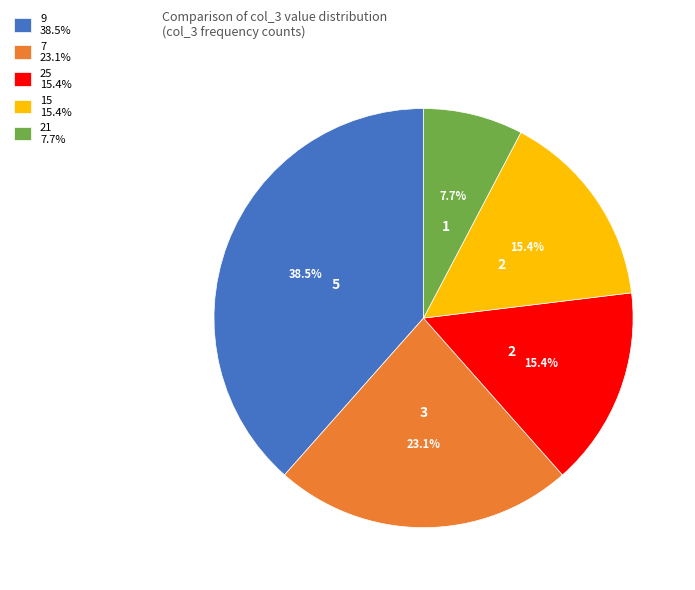

Which slice is the smallest?

21 7.7%